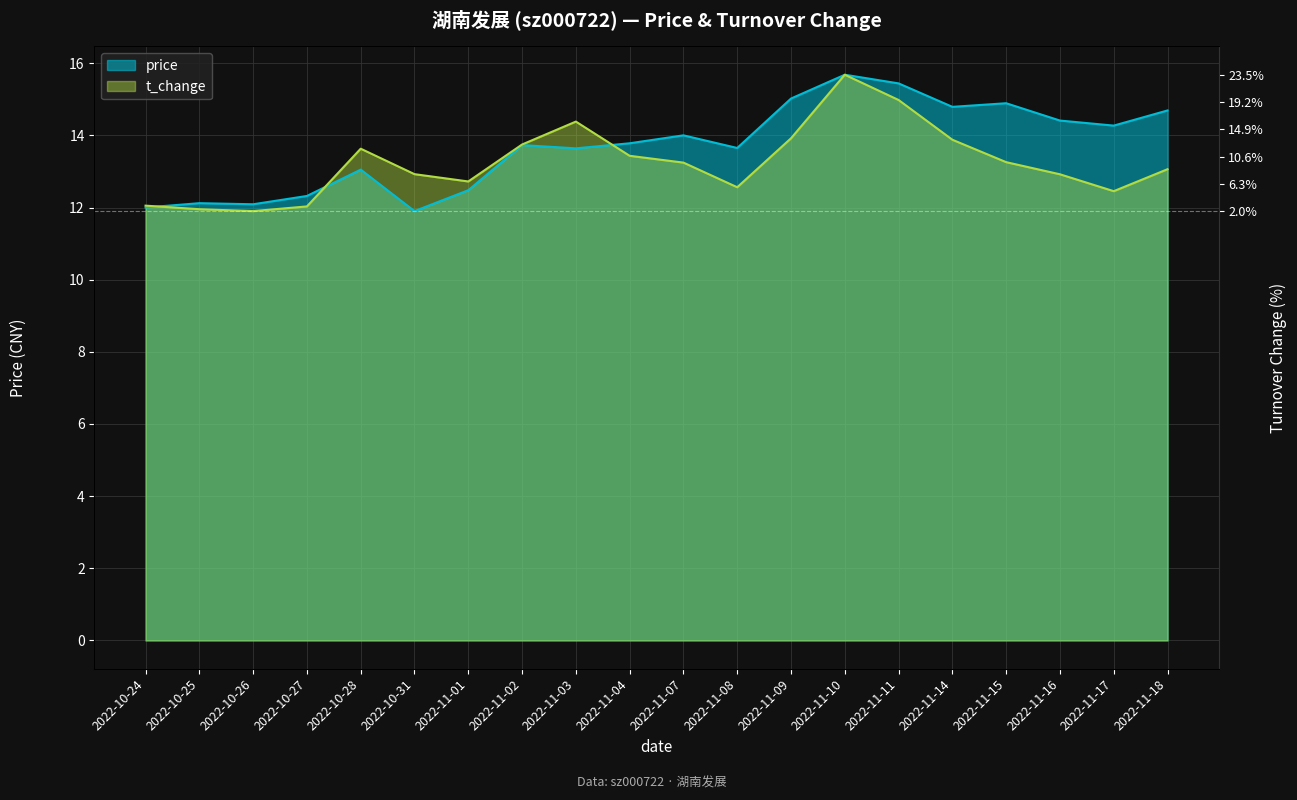

What is the total value across all series at 2022-11-09?

28.9